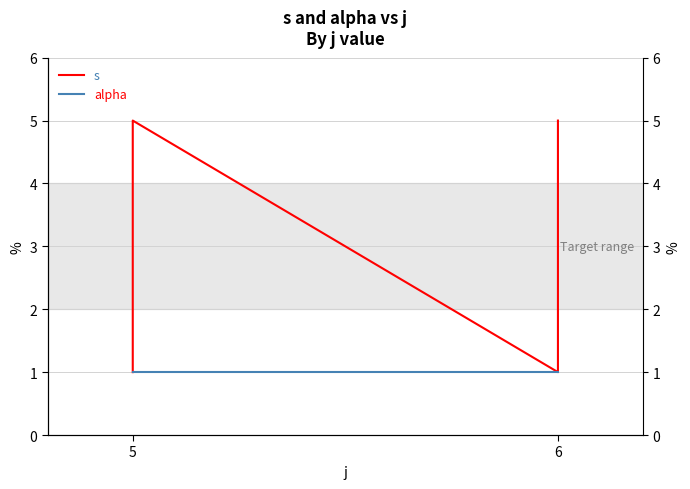

Which series has the largest total across all categories?

s